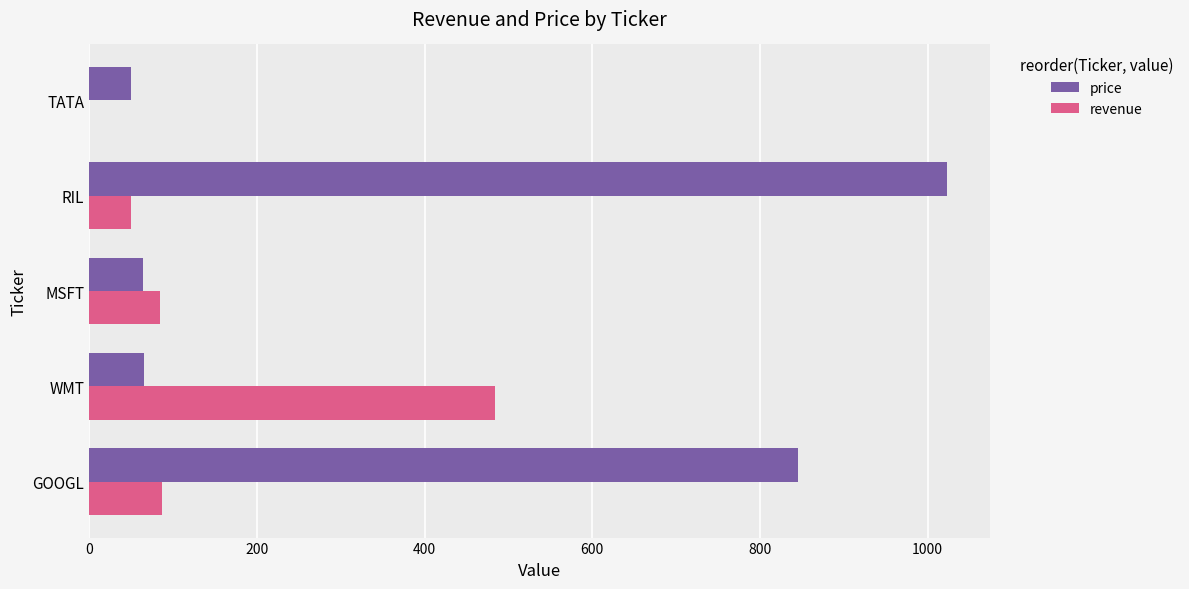

What are all the series names shown in the legend?

price, revenue